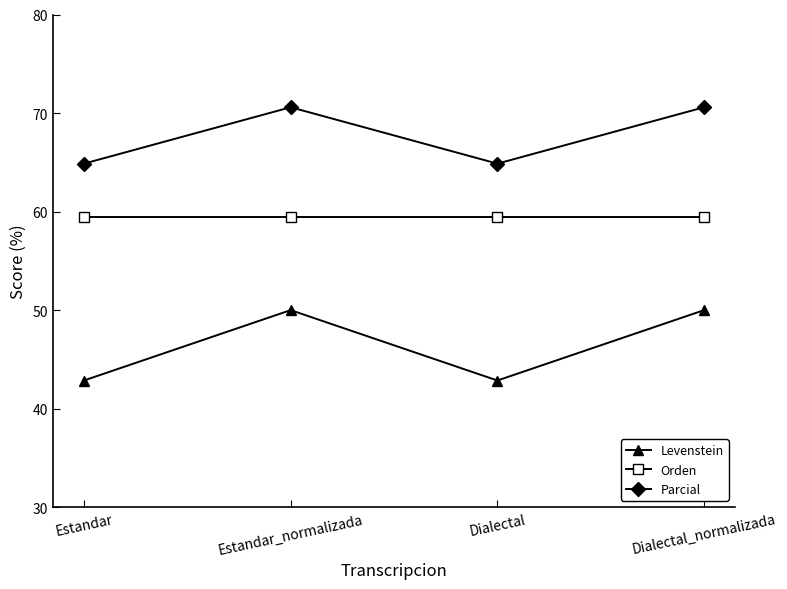

What is the highest value of the Levenstein series?

50.0